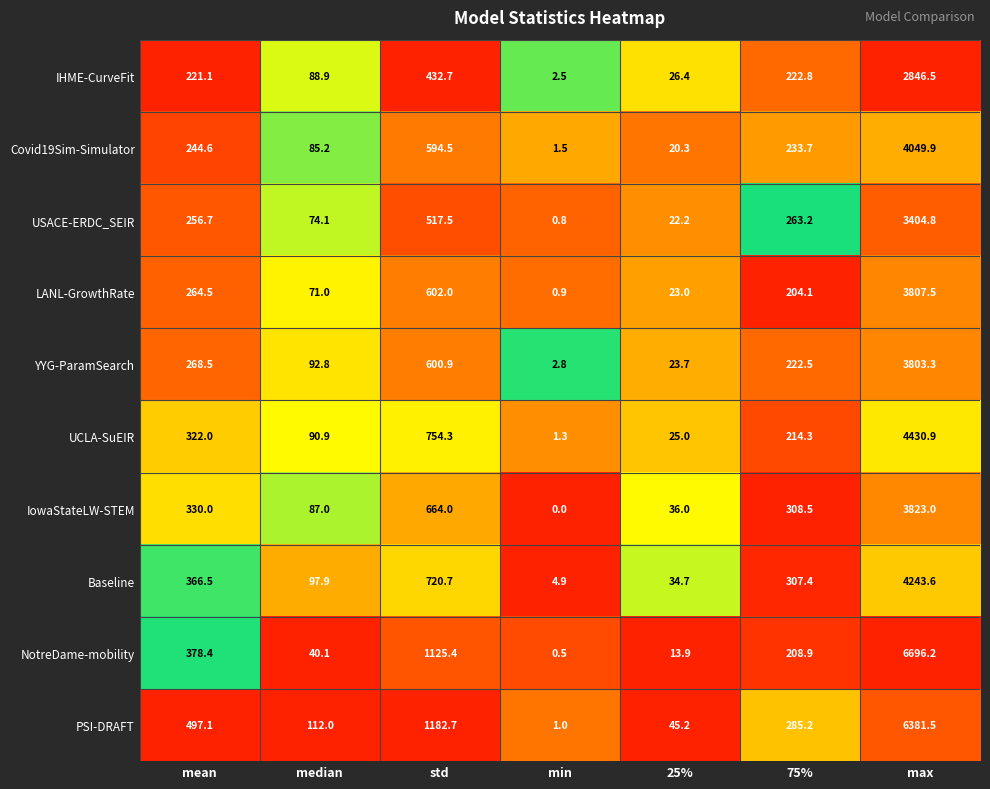

What is the difference between the highest and lowest values at mean?

276.0